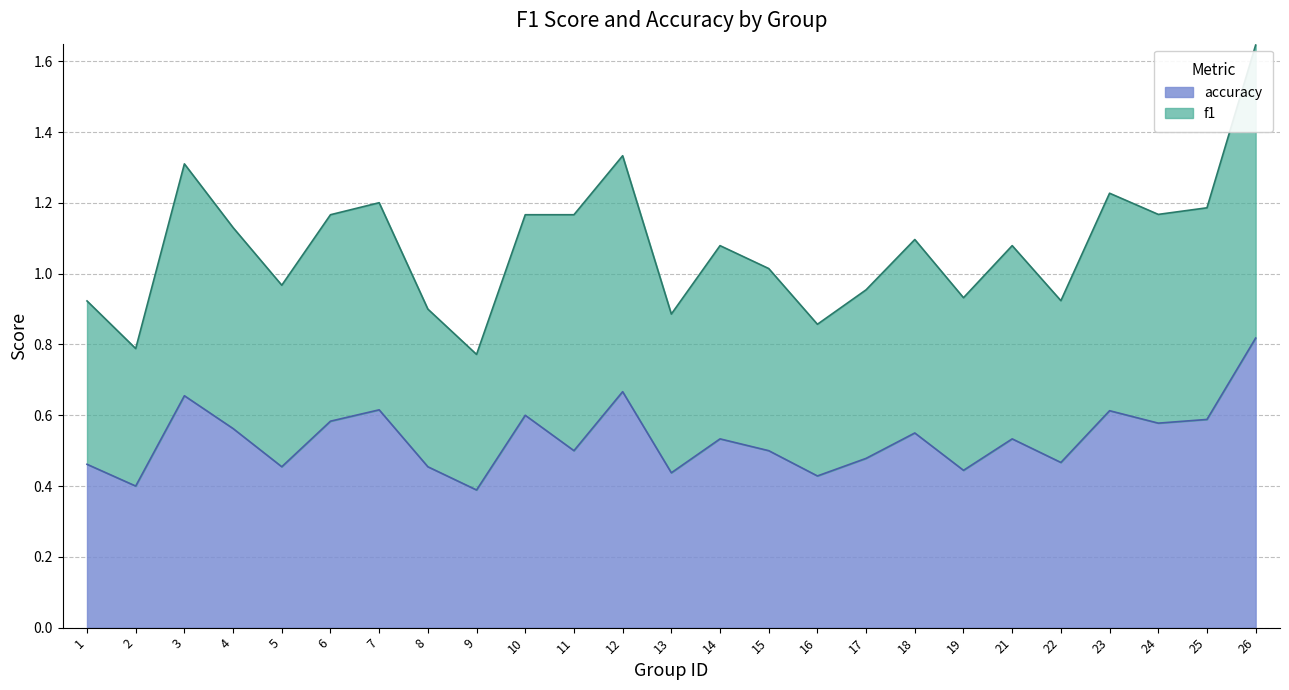

Rank the series by their average value, from highest to lowest.

f1, accuracy